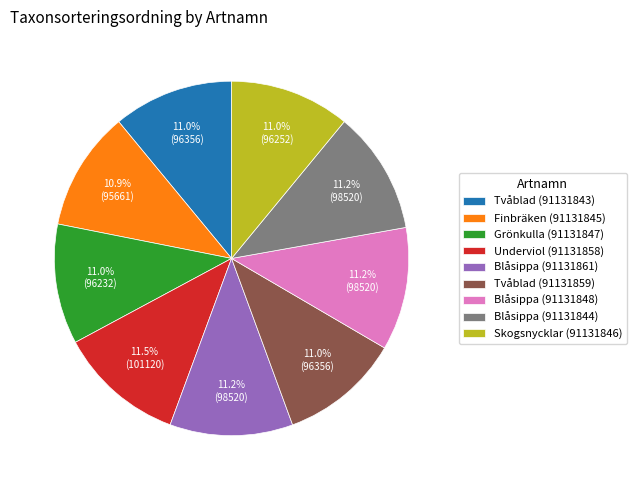

What percentage is the Grönkulla (91131847) slice, to the nearest percent?

11%